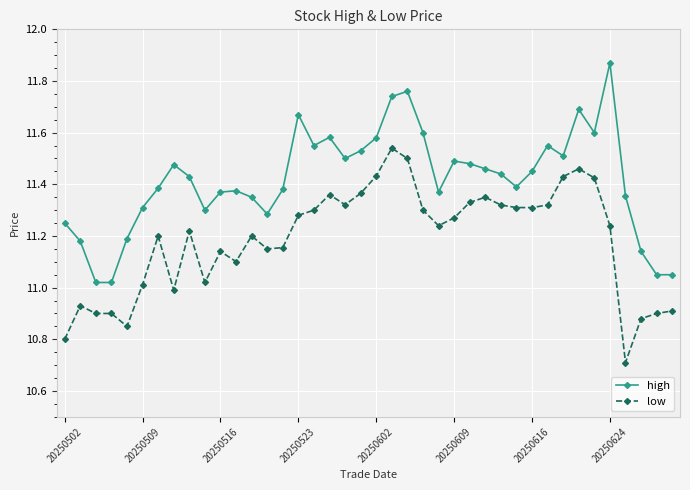

What is the difference between the maximum and second lowest values in the low series?

0.7